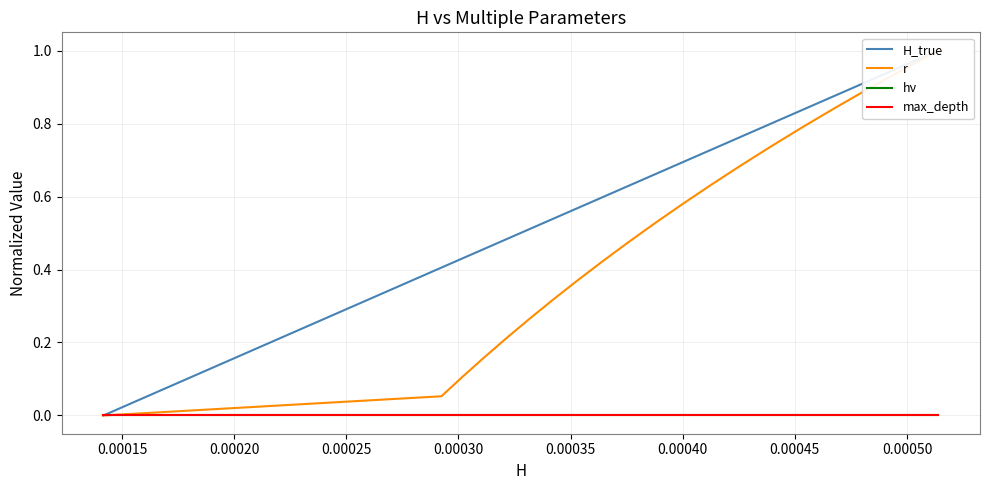

The value of H_true at 17 is 0.5. True or false?

False